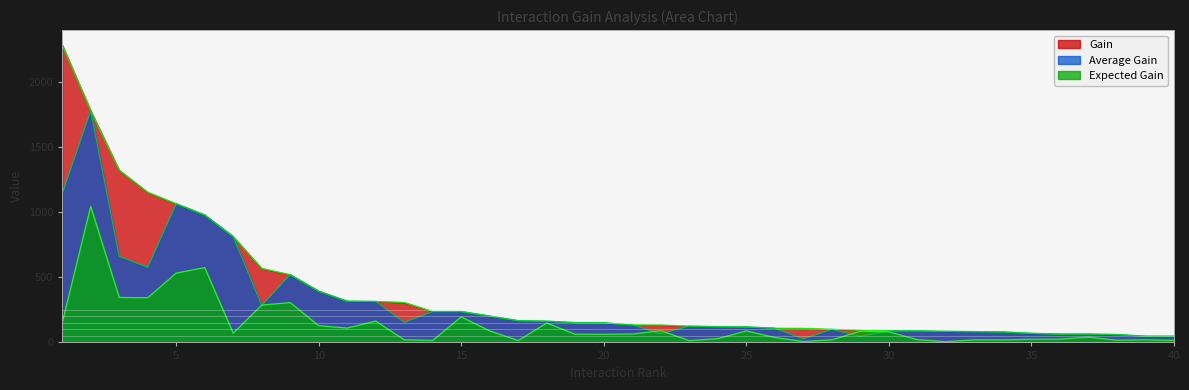

Rank the series at 40 from lowest to highest value.

Expected Gain, Gain, Average Gain